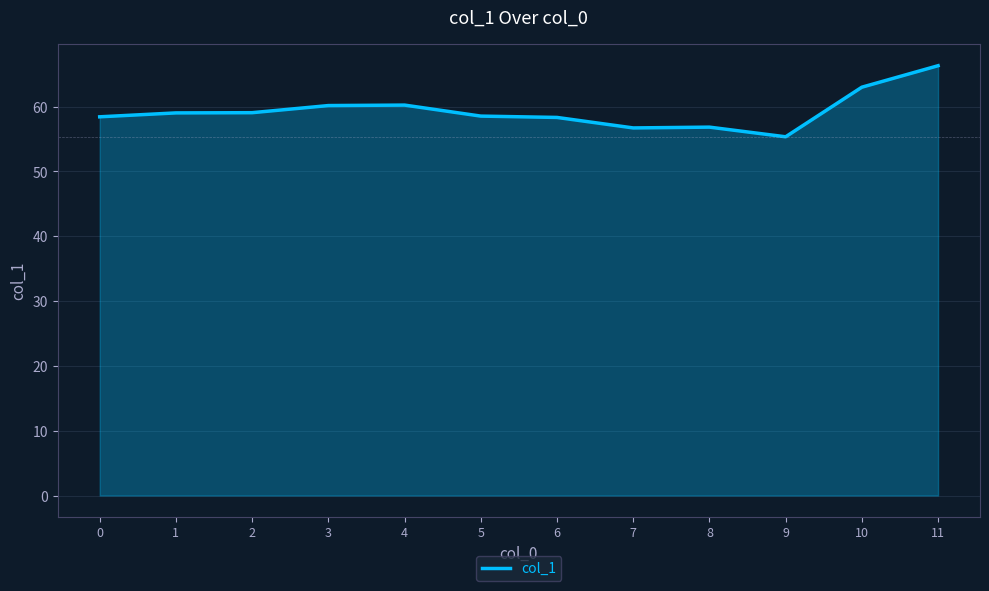

What is the difference between the maximum and minimum values?

11.0